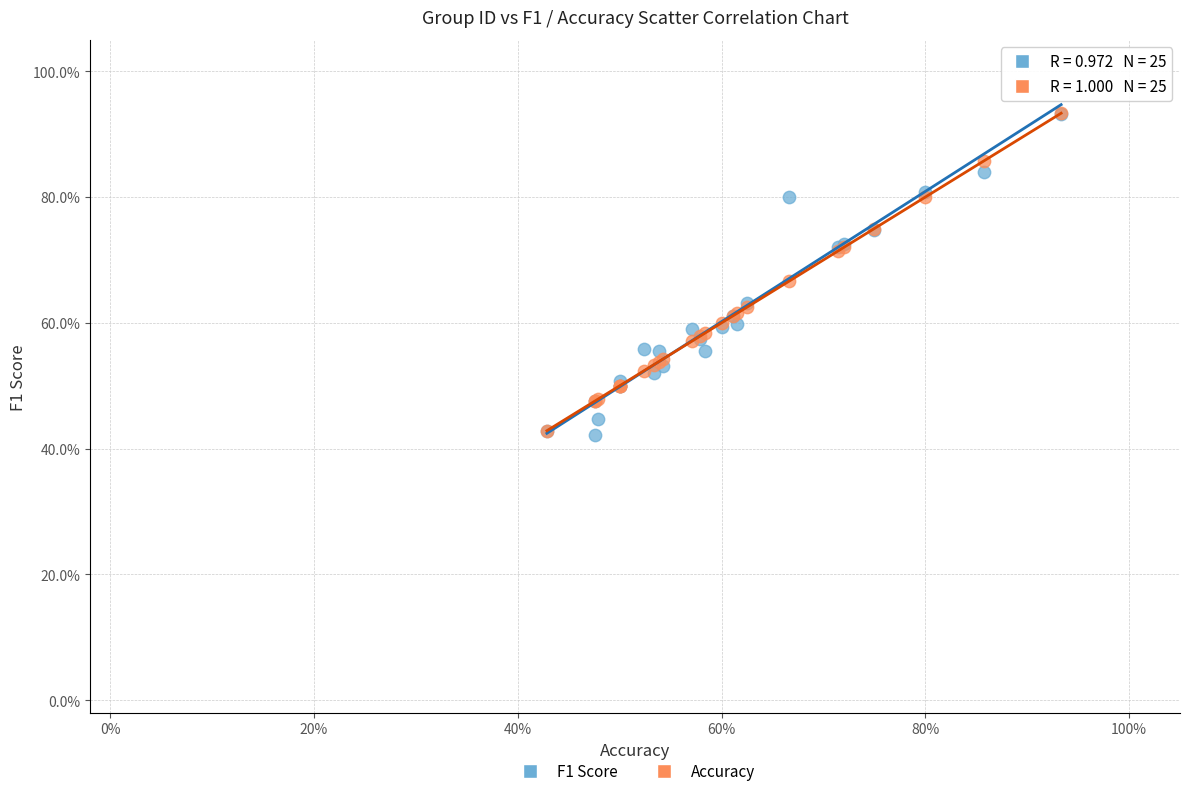

What are all the series names shown in the legend?

F1 Score, Accuracy